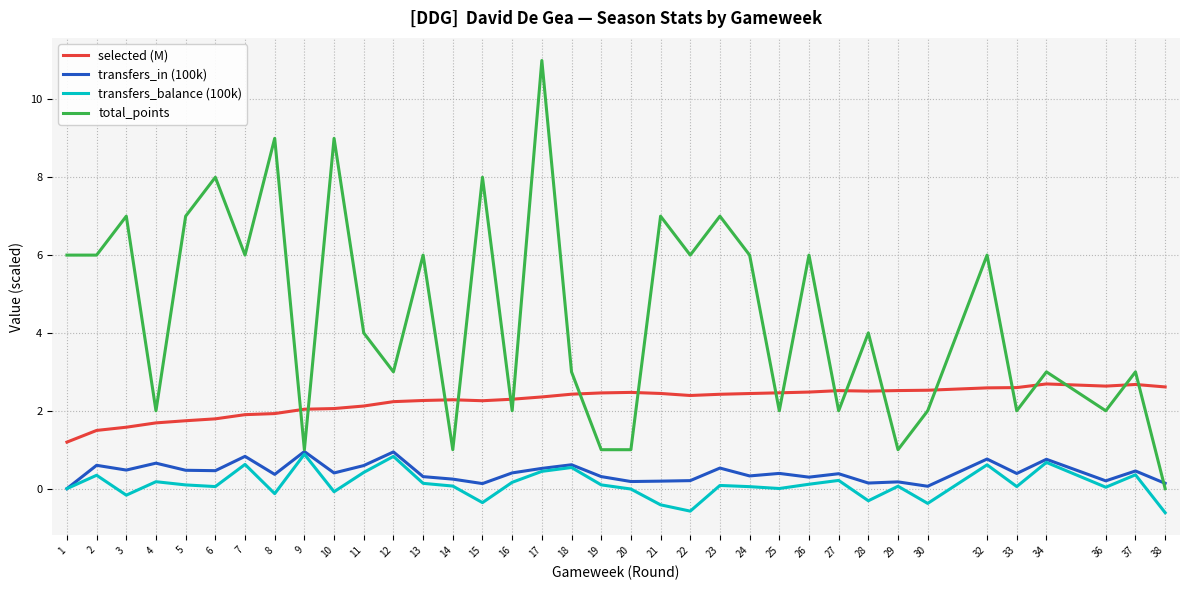

Between 14 and 26, which series saw the biggest shift?

total_points